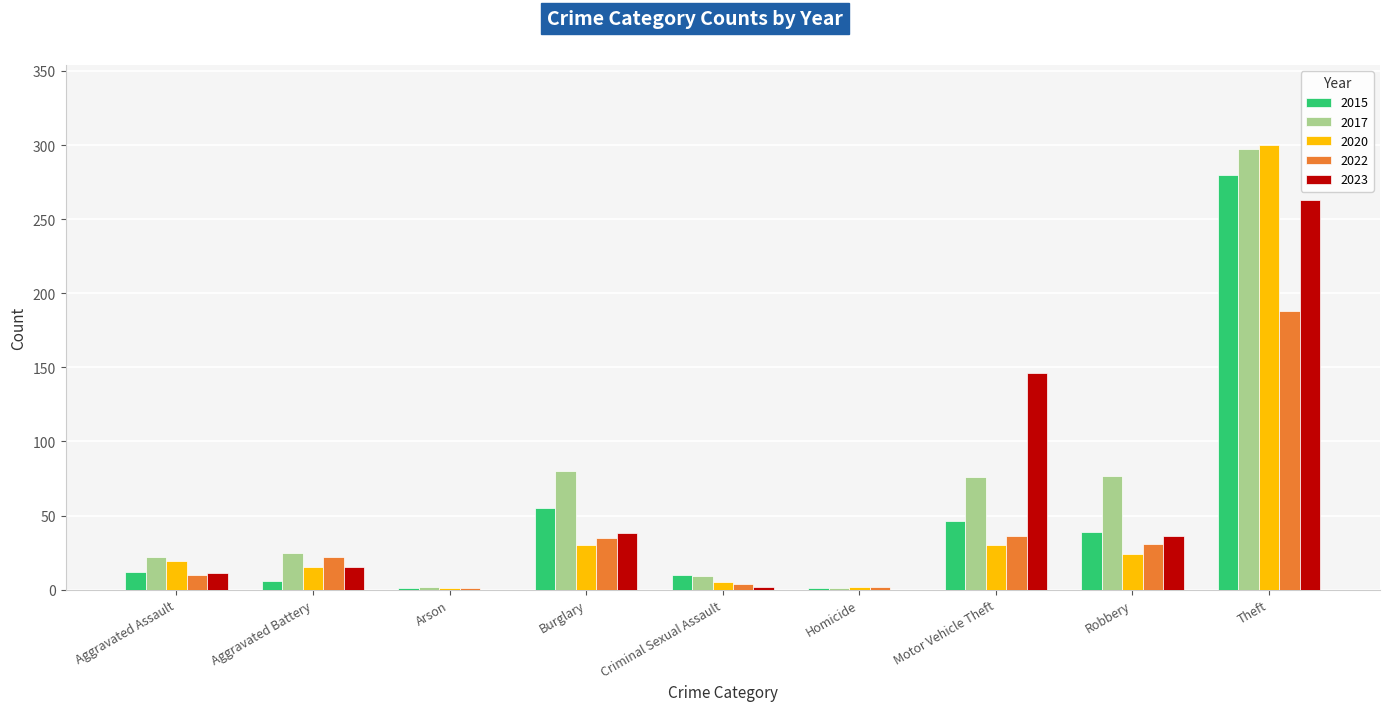

Where is 2017 nearest to the value 149?

Burglary